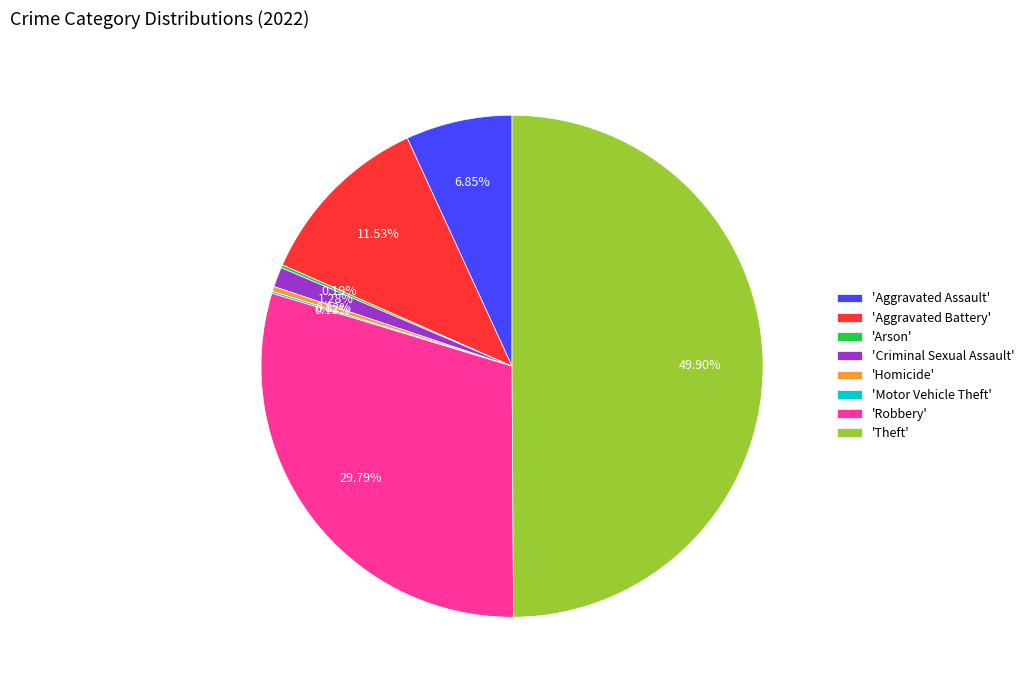

Does 'Aggravated Battery' represent more than half of the total?

No